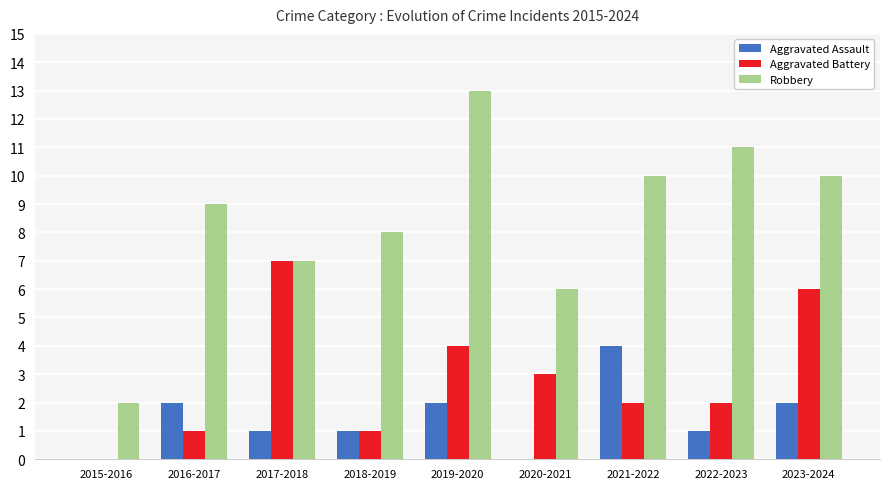

Are the bars grouped side by side (vs. stacked)?

Yes